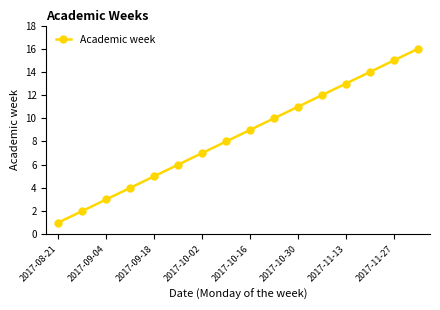

What is the minimum value shown in the chart?

1